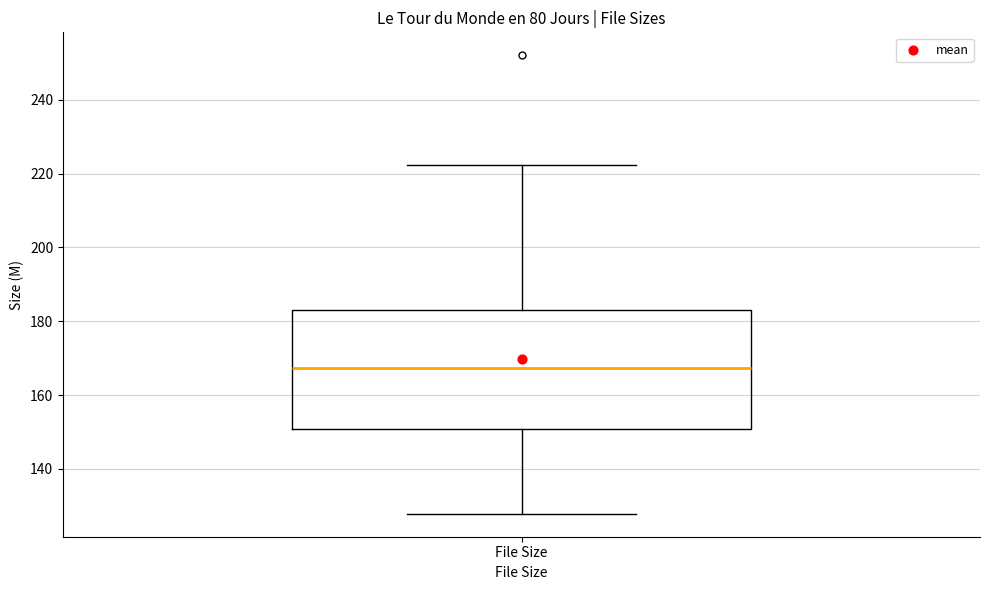

Transcribe this box plot: give where the median line is, the range the box spans, and where the two whiskers end, as read against the y-axis. The values are not printed on the chart, so give them approximately, as read against the axis.

median 168, box 150 to 182, whiskers 128 to 222